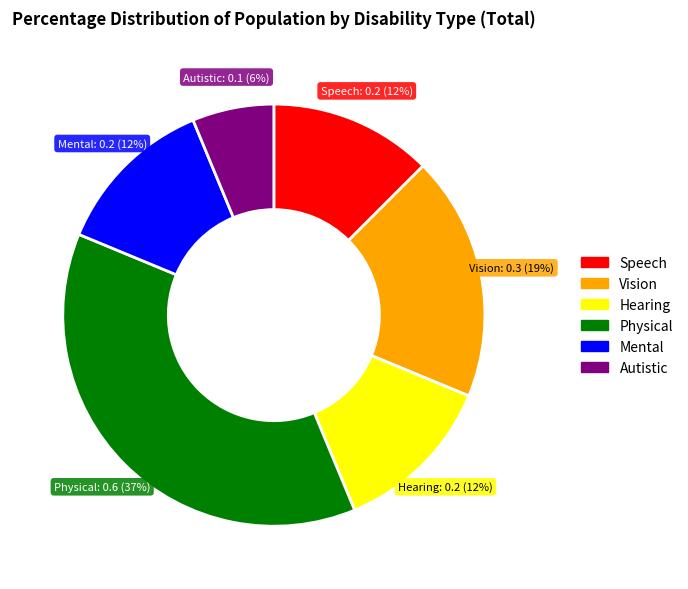

How many slices are in this pie chart?

6